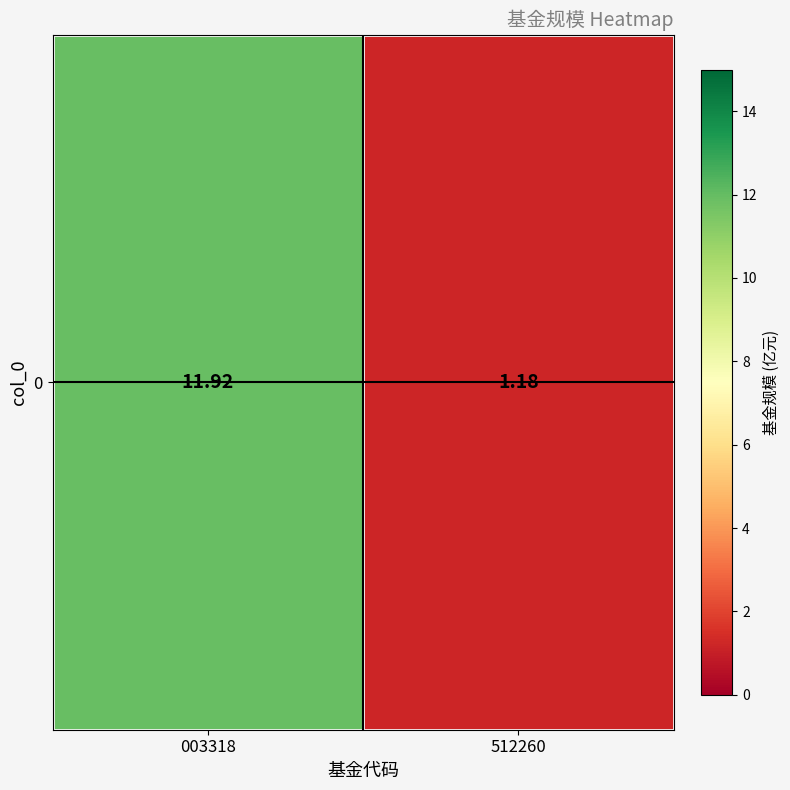

Rank the categories by value from highest to lowest.

003318, 512260